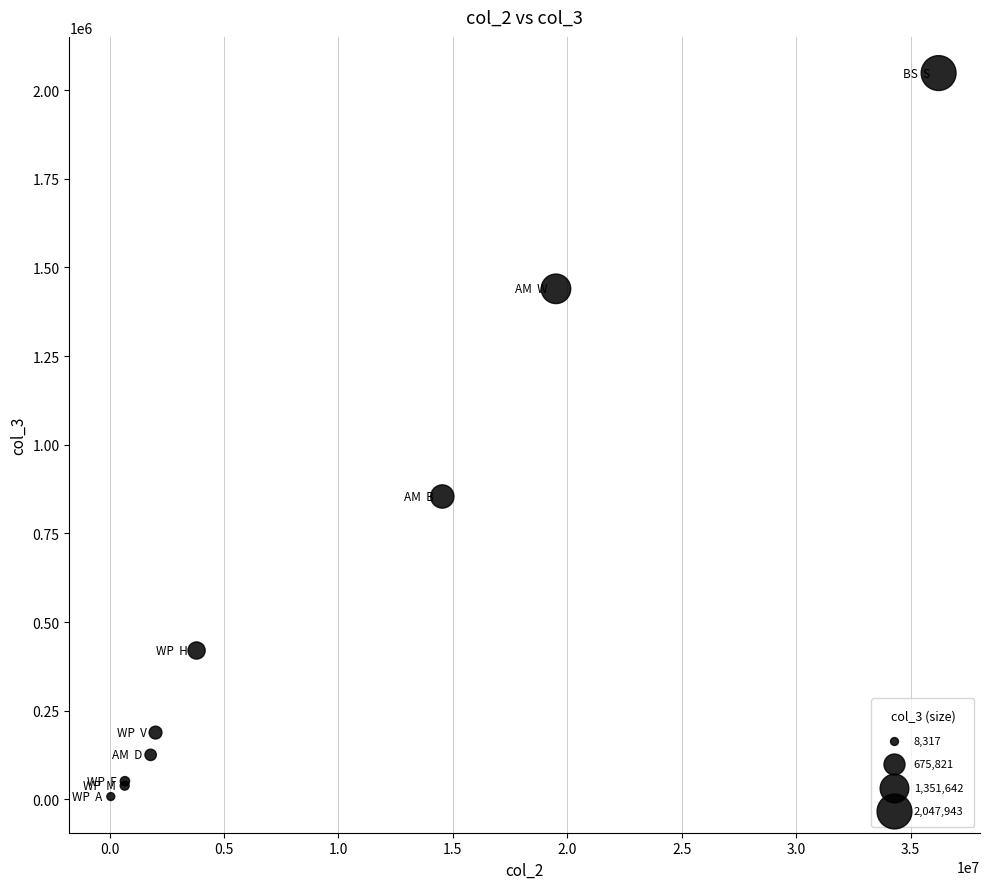

What Y value in the scatter plot is closest to 1028129?

854245.2